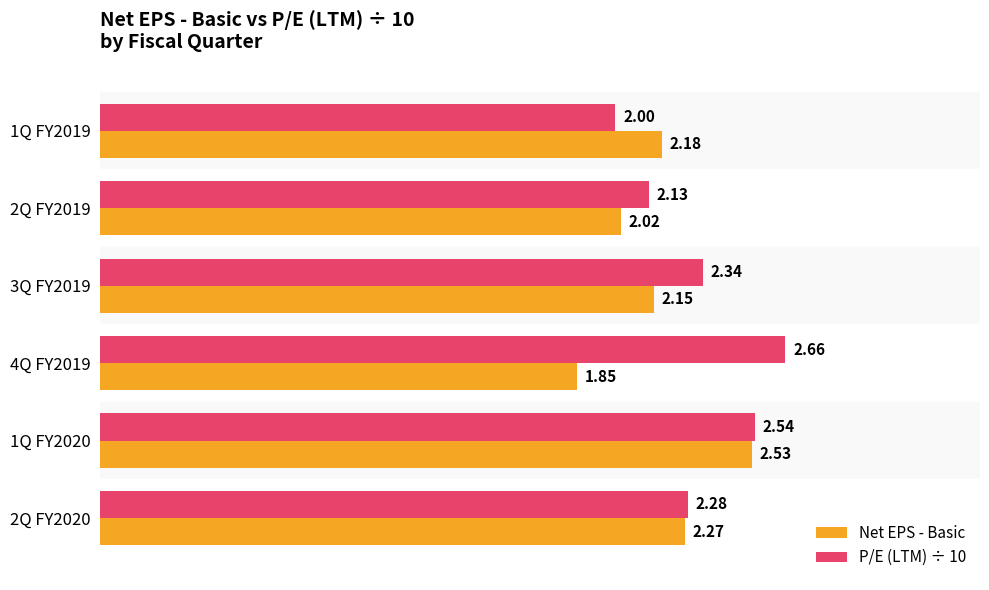

Rank the categories by Net EPS - Basic value from highest to lowest.

1Q FY2020, 2Q FY2020, 1Q FY2019, 3Q FY2019, 2Q FY2019, 4Q FY2019